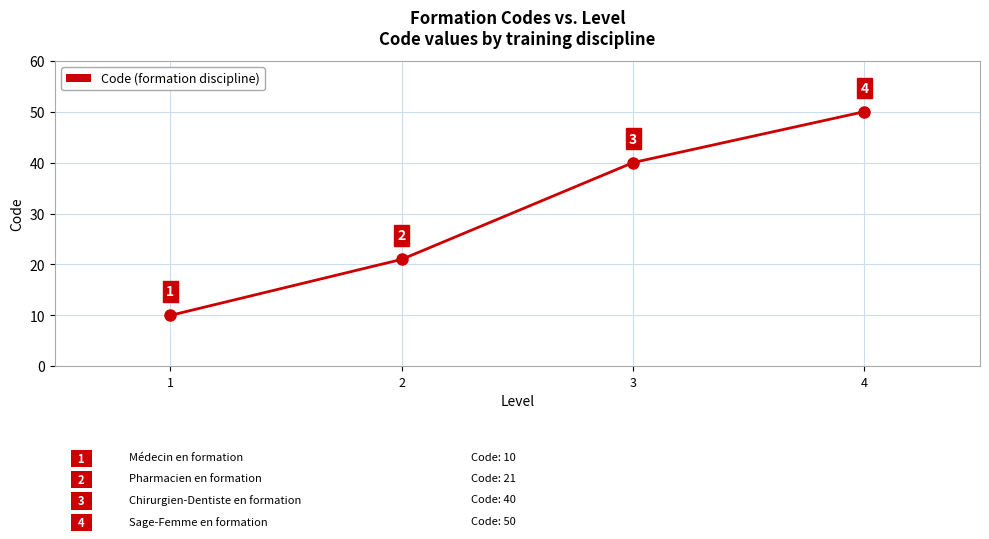

Rank the categories by value from lowest to highest.

1, 2, 3, 4